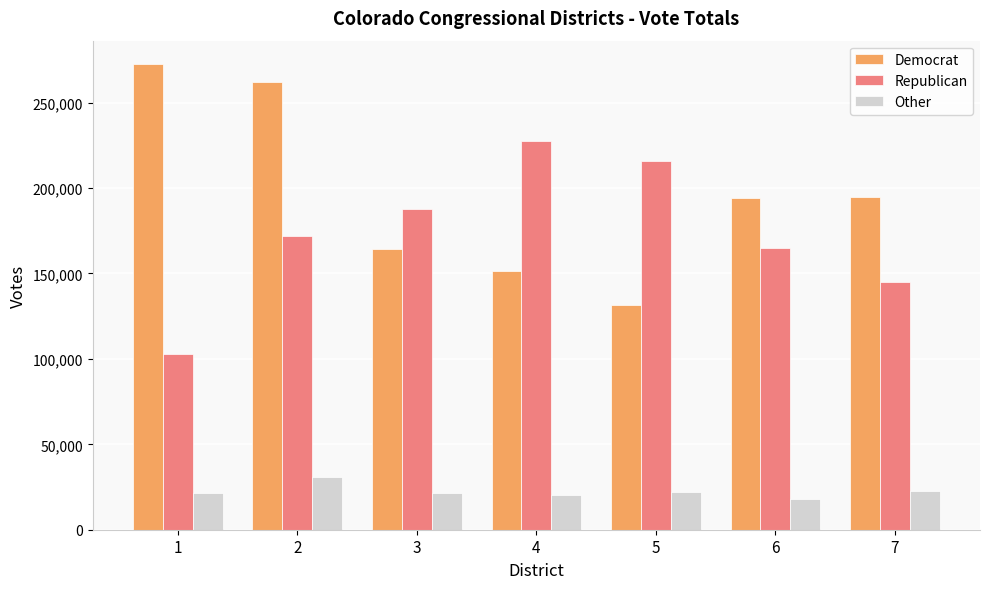

Which series has the largest range (max minus min)?

Democrat